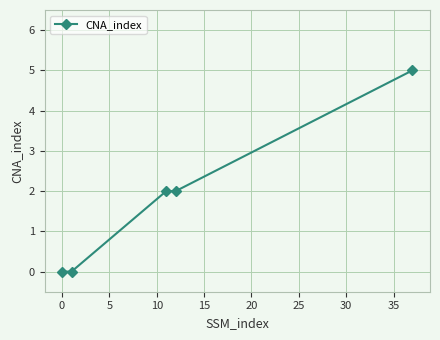

What is the greatest value displayed?

5